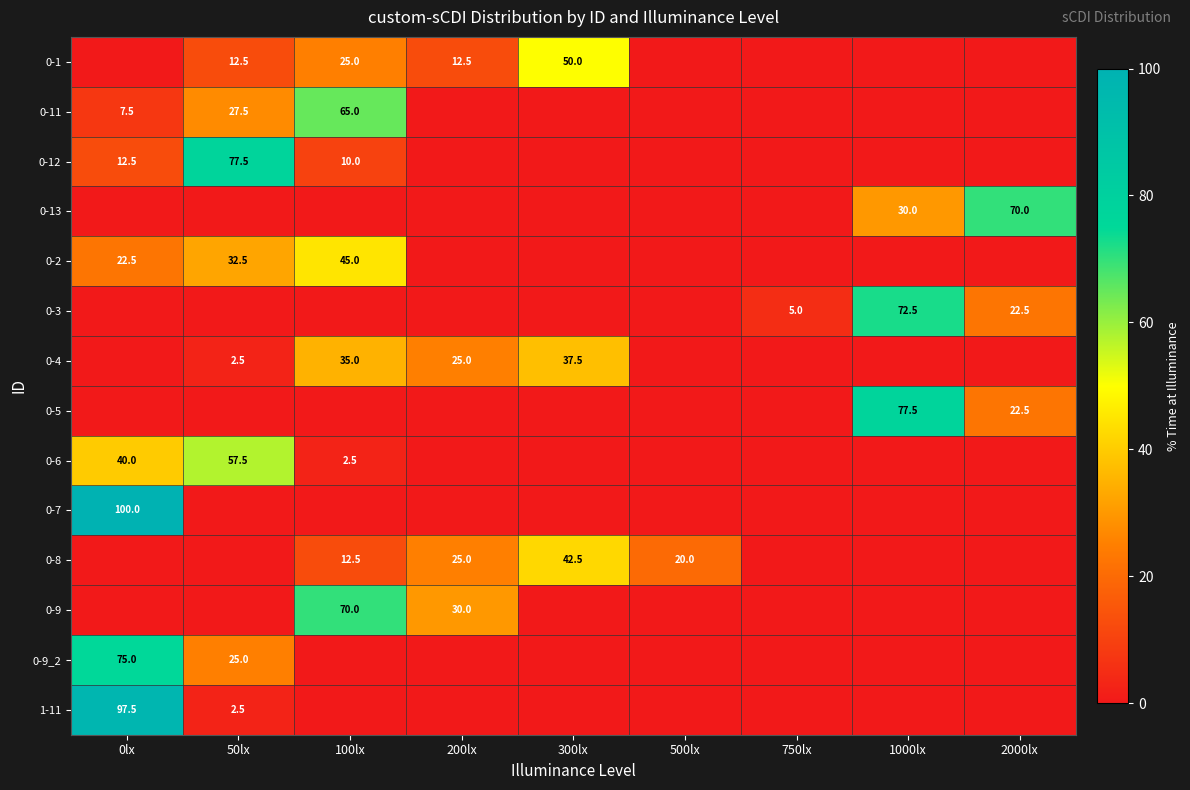

At which category does the chart reach its peak across all series?

0lx